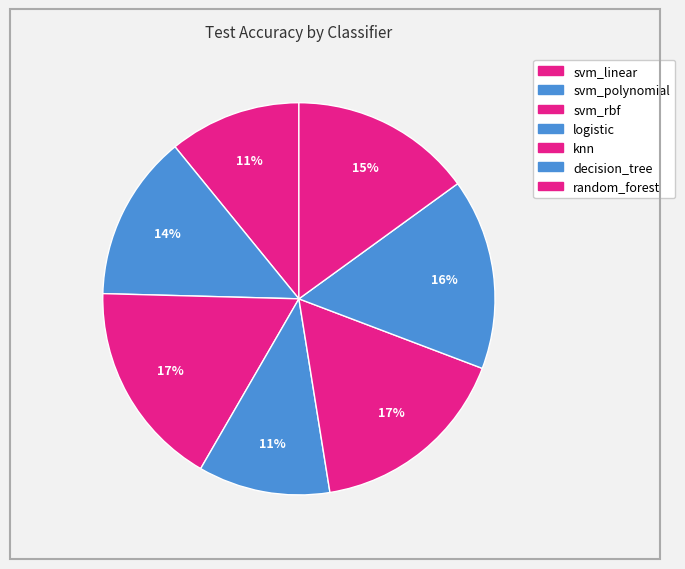

To the nearest percent, what portion does svm_polynomial represent?

14%